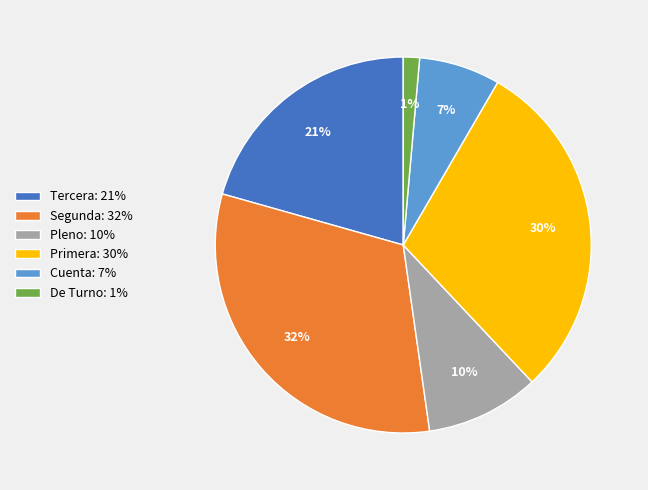

How many slices are in this pie chart?

6